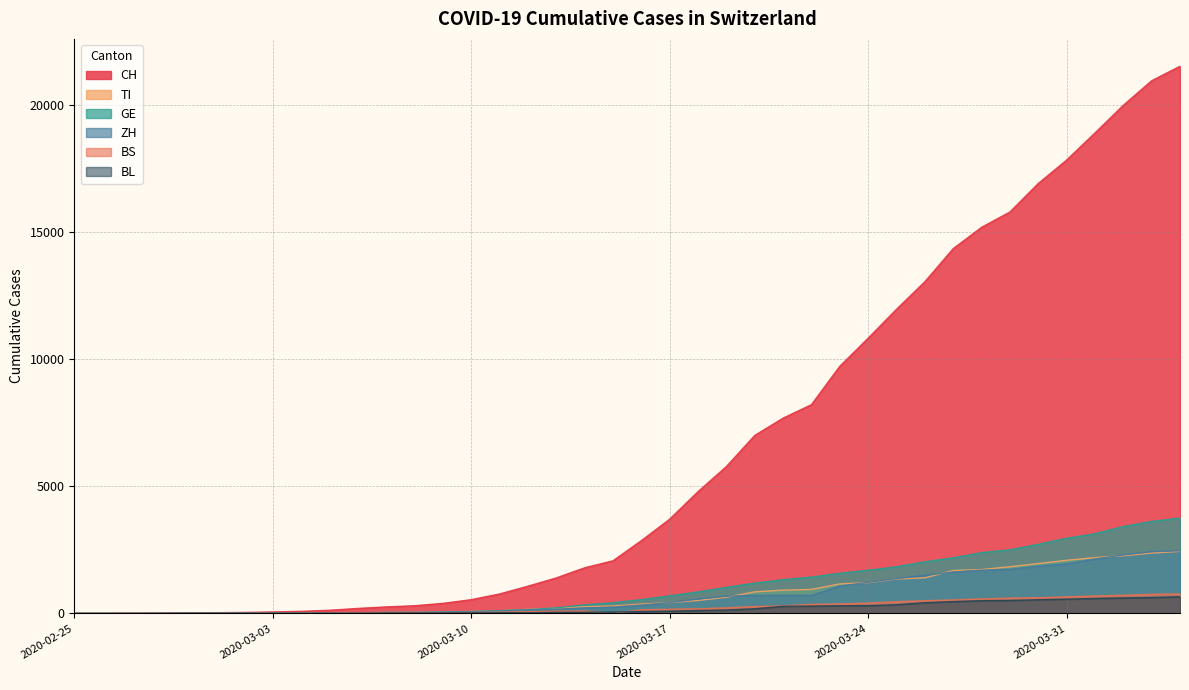

Reading left to right, list all the values displayed in this chart.

CH: 0	2	6	13	23	29	40	59	83	125	197	257	303	396	542	766	1072	1398	1795	2072	2864	3710	4793	5781	7005	7686	8217	9727	10831	11970	13054	14356	15195	15798	16920	17842	18908	19997	20965	21535
TI: 0	1	1	1	2	2	4	8	13	25	28	41	49	61	75	108	163	206	265	293	368	426	511	638	849	916	945	1162	1209	1354	1401	1688	1727	1837	1962	2091	2195	2271	2377	2442
GE: 0	1	1	4	8	9	10	13	14	17	25	38	40	56	76	109	150	222	340	423	544	692	848	1027	1194	1331	1430	1582	1699	1837	2033	2190	2393	2505	2721	2958	3137	3420	3621	3753
ZH: 0	0	2	2	6	7	10	13	15	23	29	34	40	49	62	101	140	163	218	250	326	429	568	679	711	711	711	1075	1223	1370	1502	1629	1703	1735	1861	1952	2141	2305	2433	2466
BS: 0	0	1	1	1	1	1	3	3	8	15	21	24	28	33	49	73	92	100	0	143	164	181	220	270	297	356	374	410	462	501	530	569	605	617	653	687	714	754	767
BL: 0	0	0	1	2	2	2	2	2	6	6	15	19	20	22	26	26	42	47	54	76	89	116	134	184	282	289	302	306	341	422	466	502	511	539	561	588	610	625	656